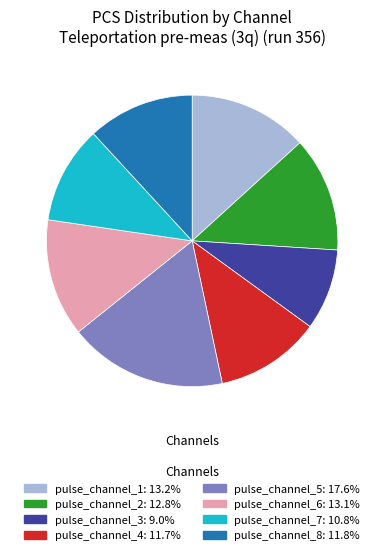

Is there any slice that represents more than half of the pie?

No